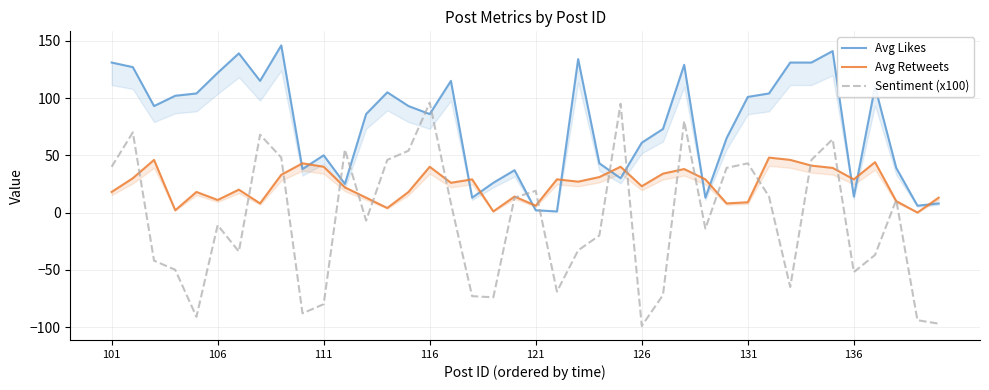

What is the smallest value displayed?

-99